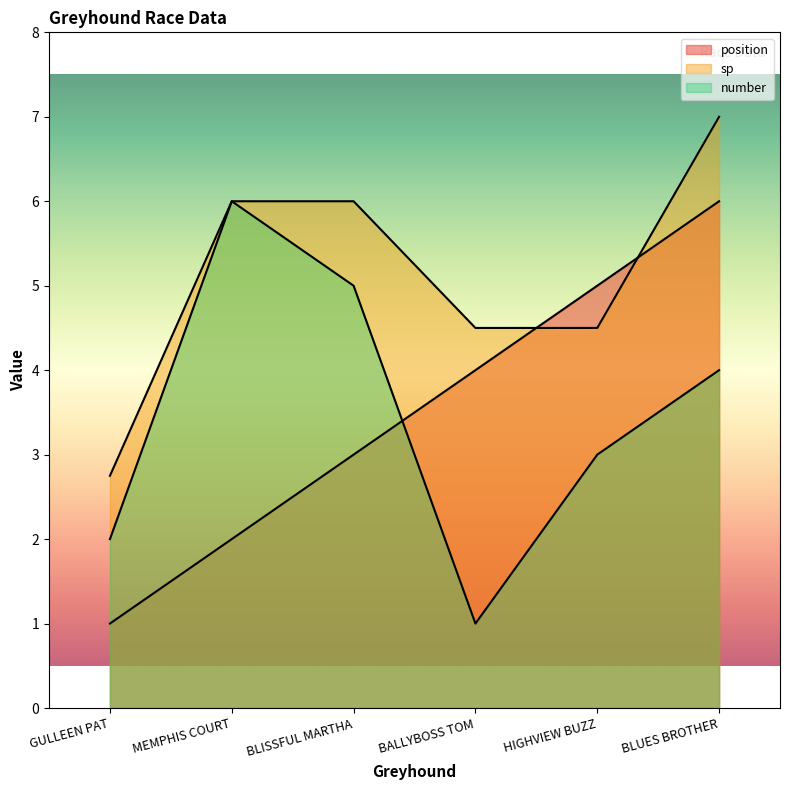

How many position values are between 2 and 5?

4